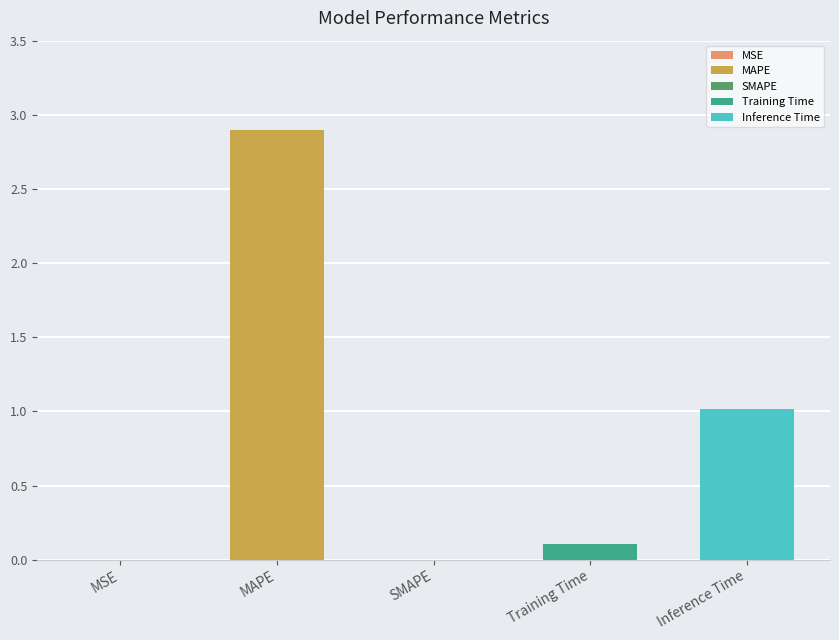

The chart shows a value of 0.0 at SMAPE. True or false?

True